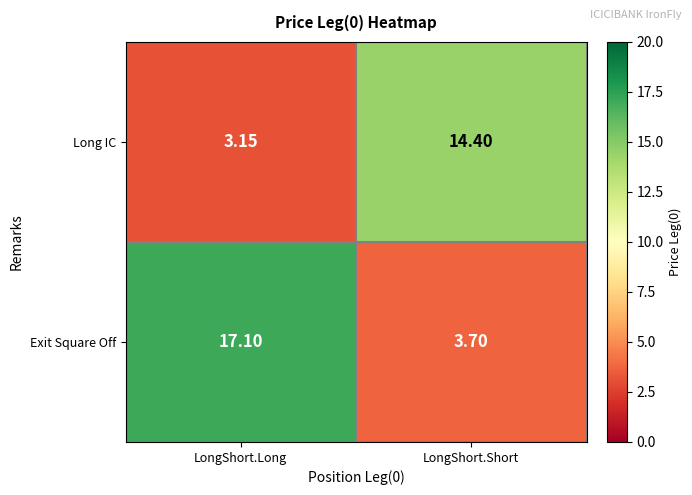

How many data points does each series have?

2